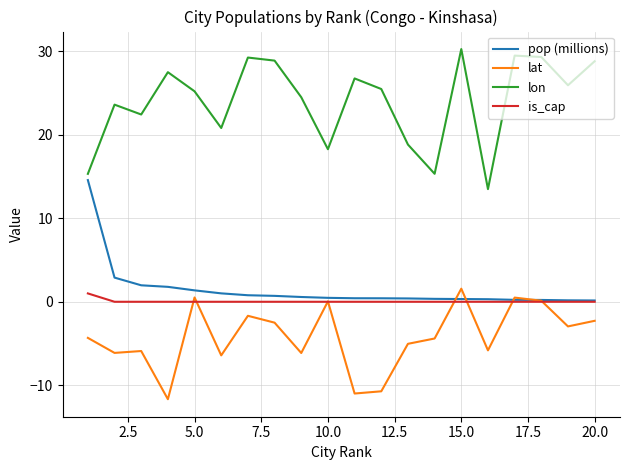

What is the minimum value shown in the chart?

-11.7